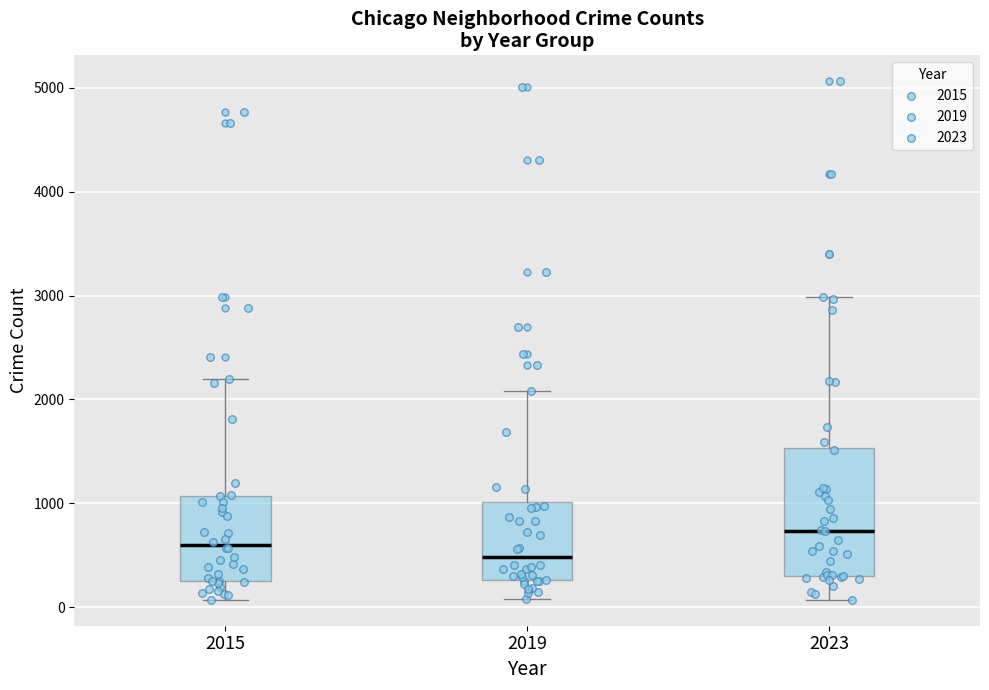

Which box's median line is the highest?

2023